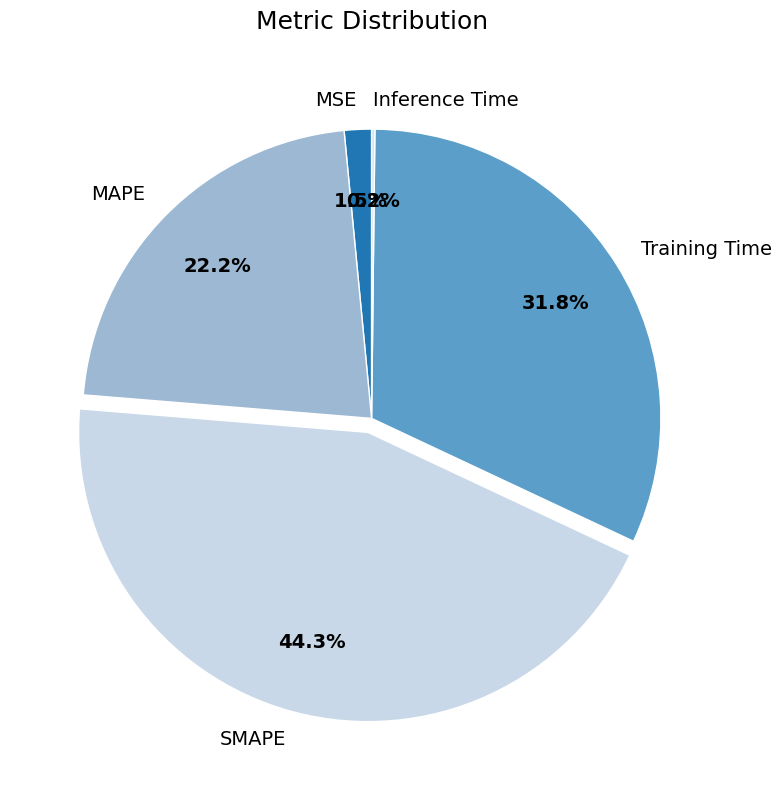

Which has a higher value, SMAPE or MAPE?

SMAPE